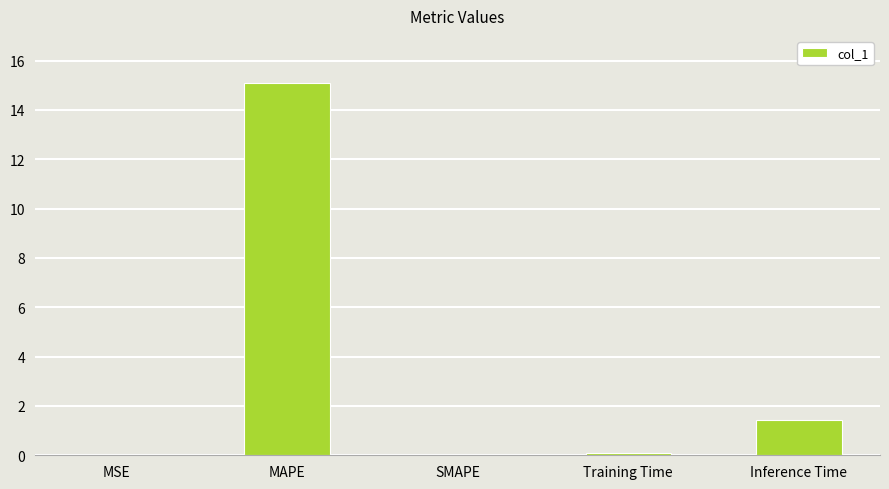

What is the maximum value shown in the chart?

15.1